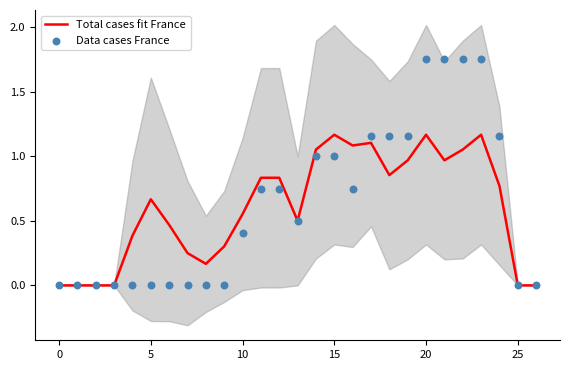

Which series has the largest total across all categories?

Data cases France